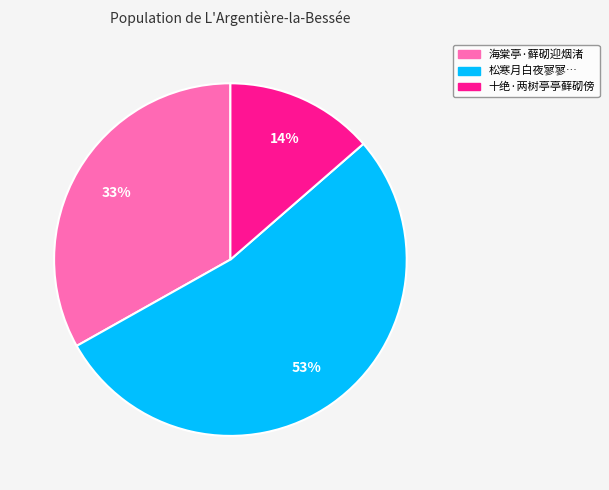

Is there a majority slice in this chart?

Yes